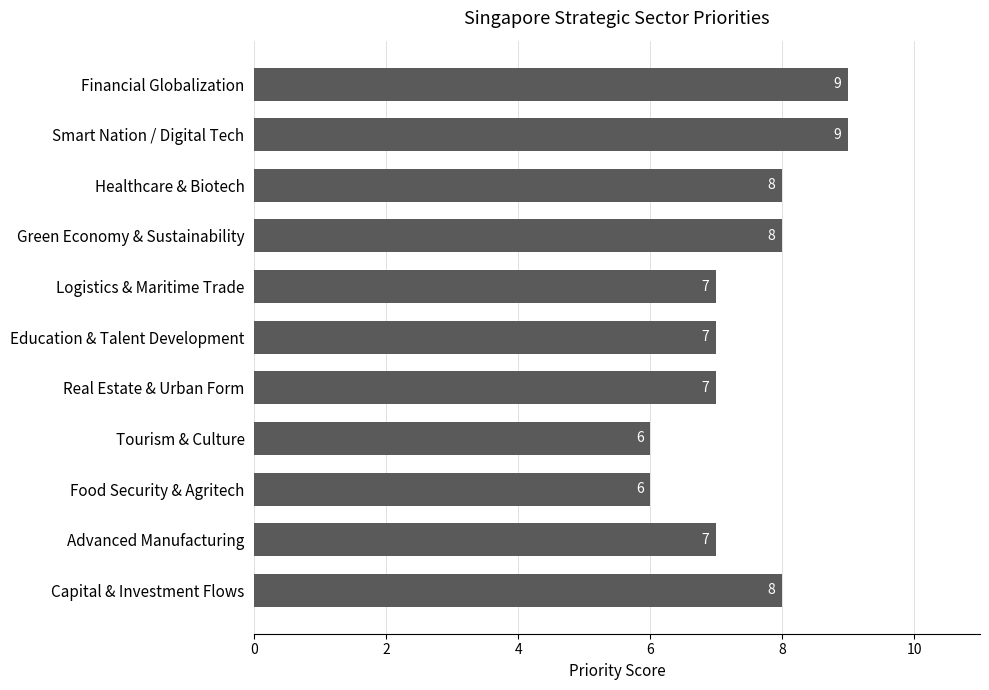

Reading bottom to top, what are all the values shown in this chart?

8	7	6	6	7	7	7	8	8	9	9